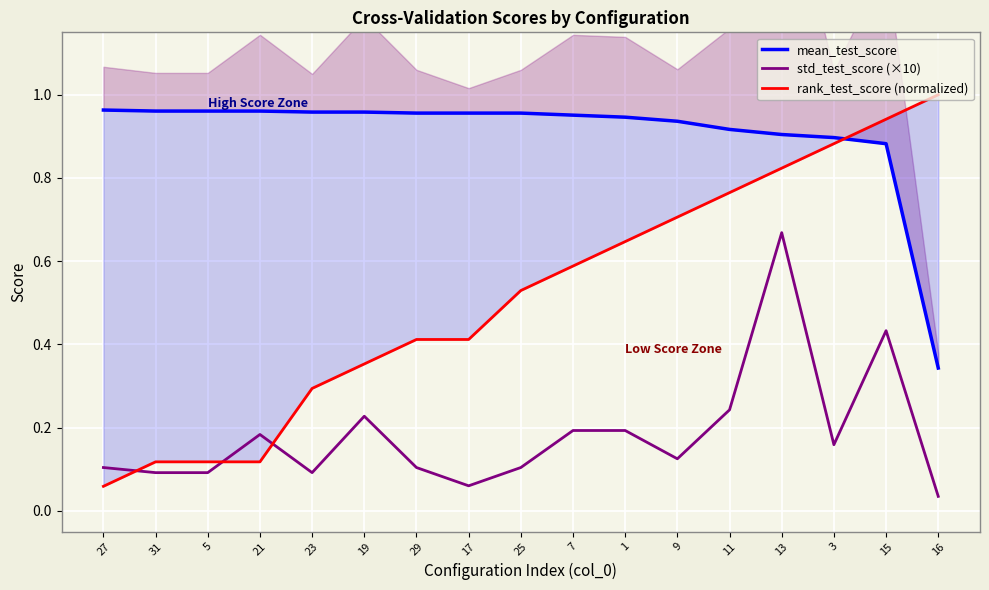

Read the std_test_score (×10) value at 11.

0.2